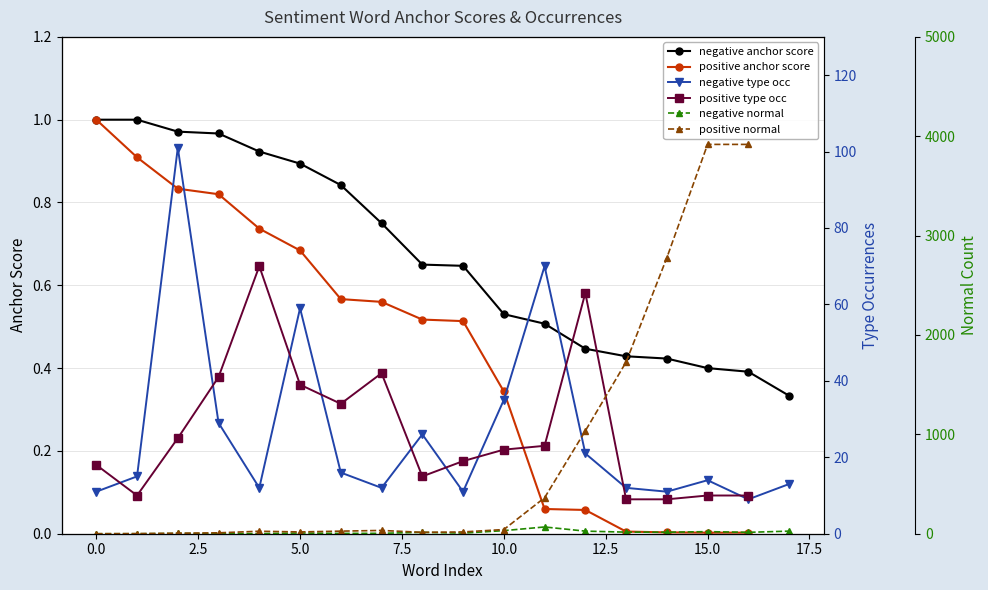

The value of negative anchor score at 0.0 is 1.0. True or false?

True